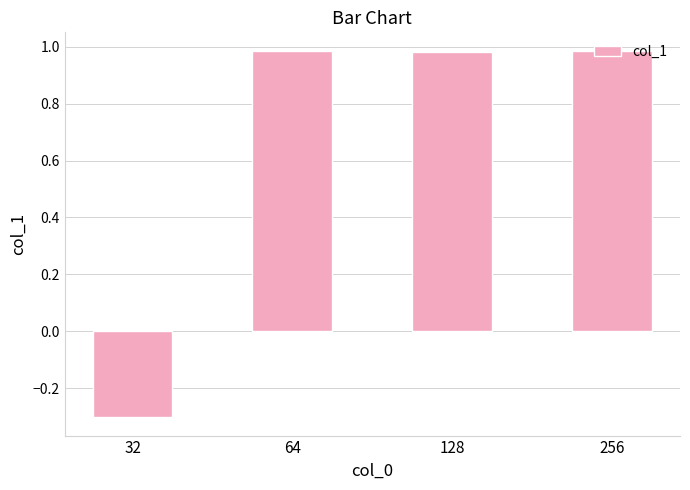

Where is the data nearest to the value 0?

32